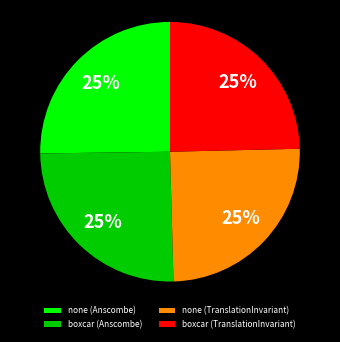

How many segments does this pie chart have?

4